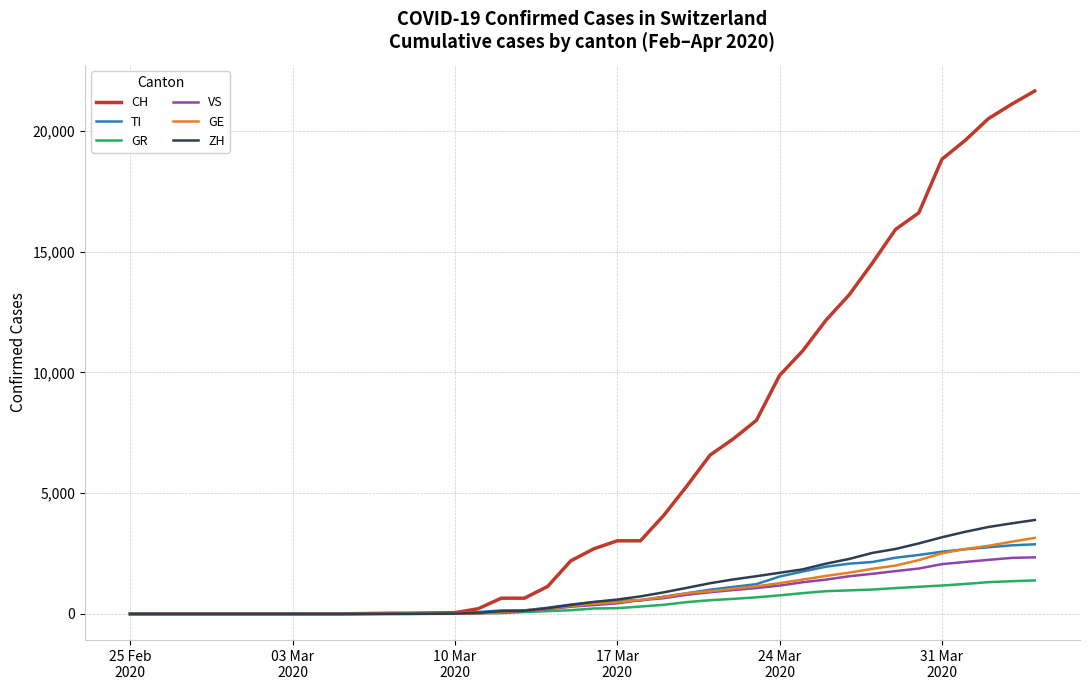

Which series has the largest total across all categories?

CH